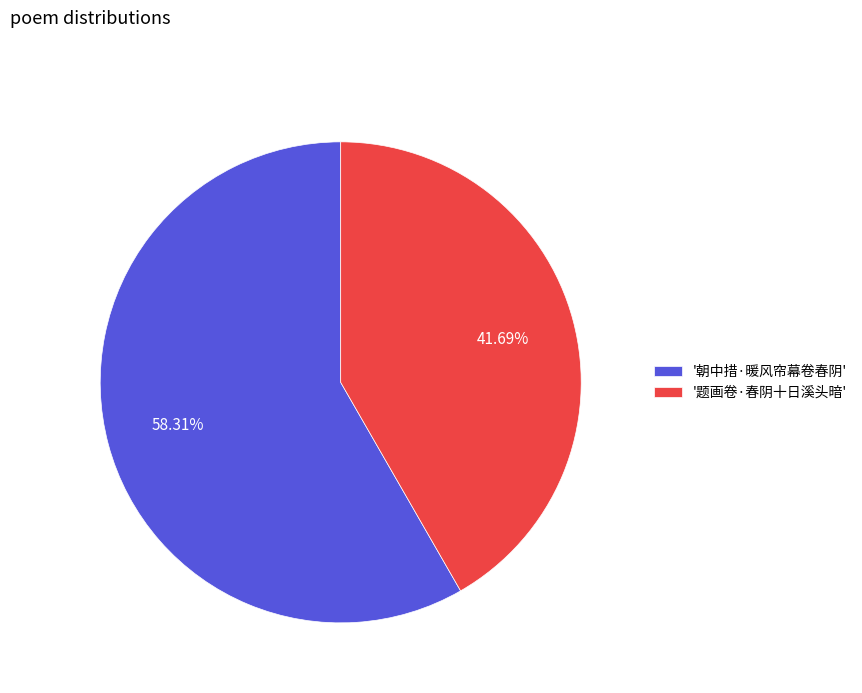

To the nearest percent, what is the difference between the largest and smallest slice percentages?

17%